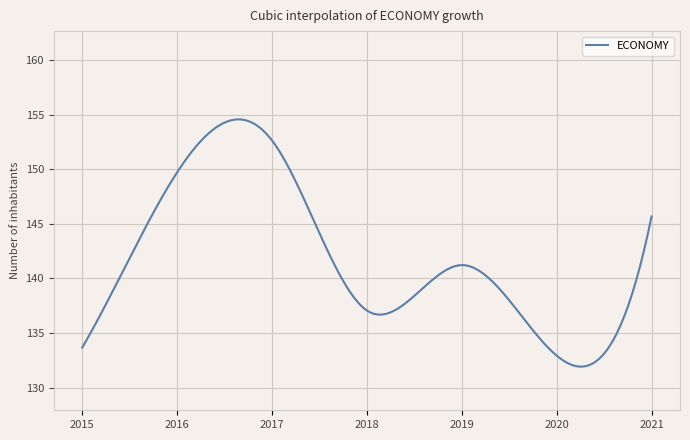

What is the difference between the maximum and minimum values?

22.6